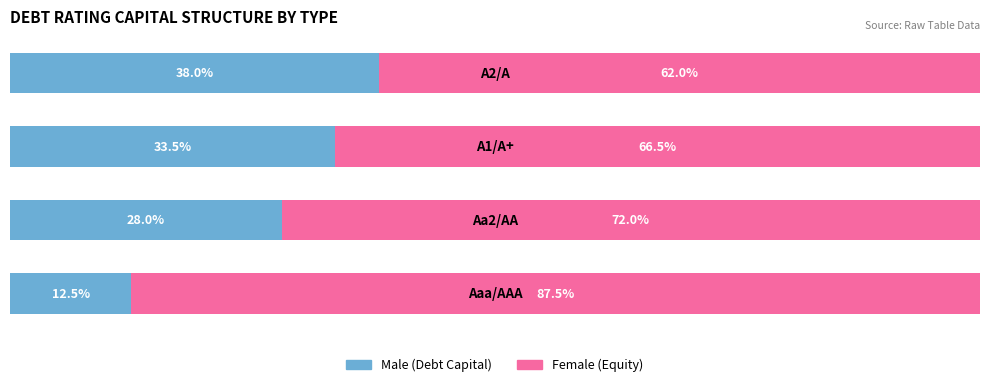

The Male series shows 0.3 at 1. True or false?

True